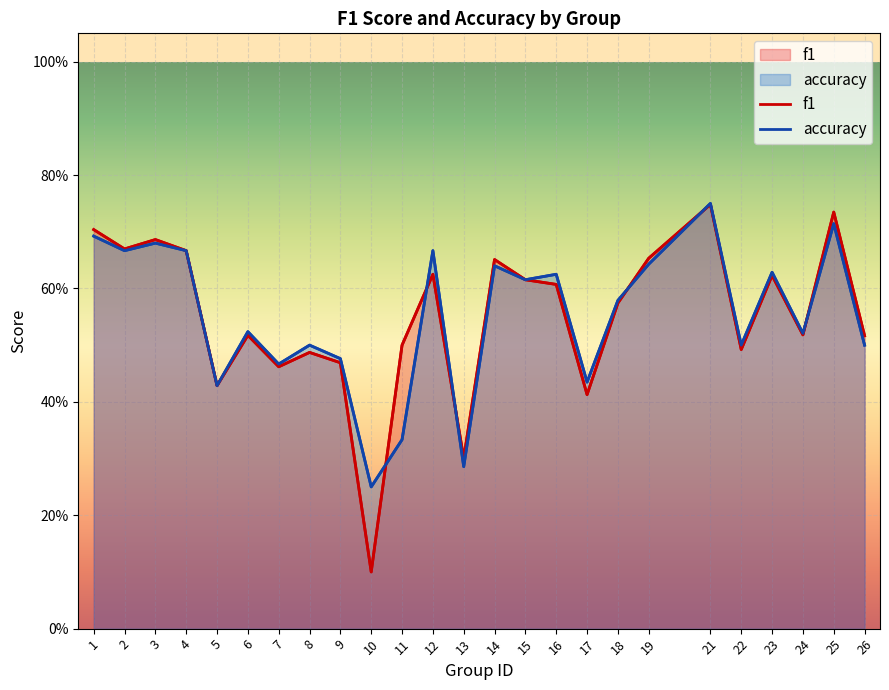

At which category does accuracy reach its first local valley?

2